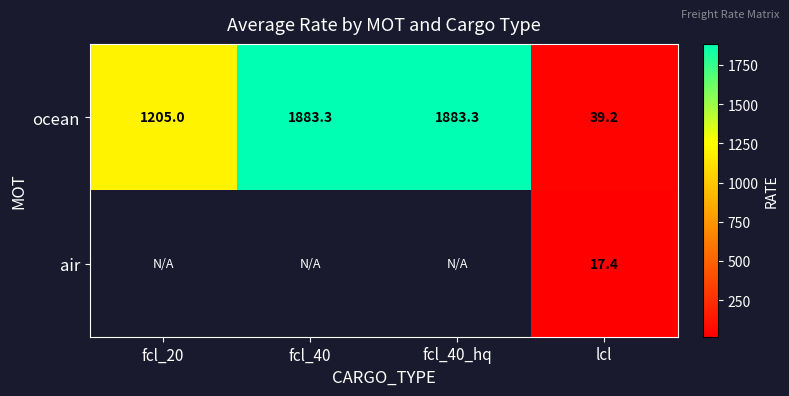

Which has a higher value, fcl_20 or fcl_40_hq?

fcl_40_hq